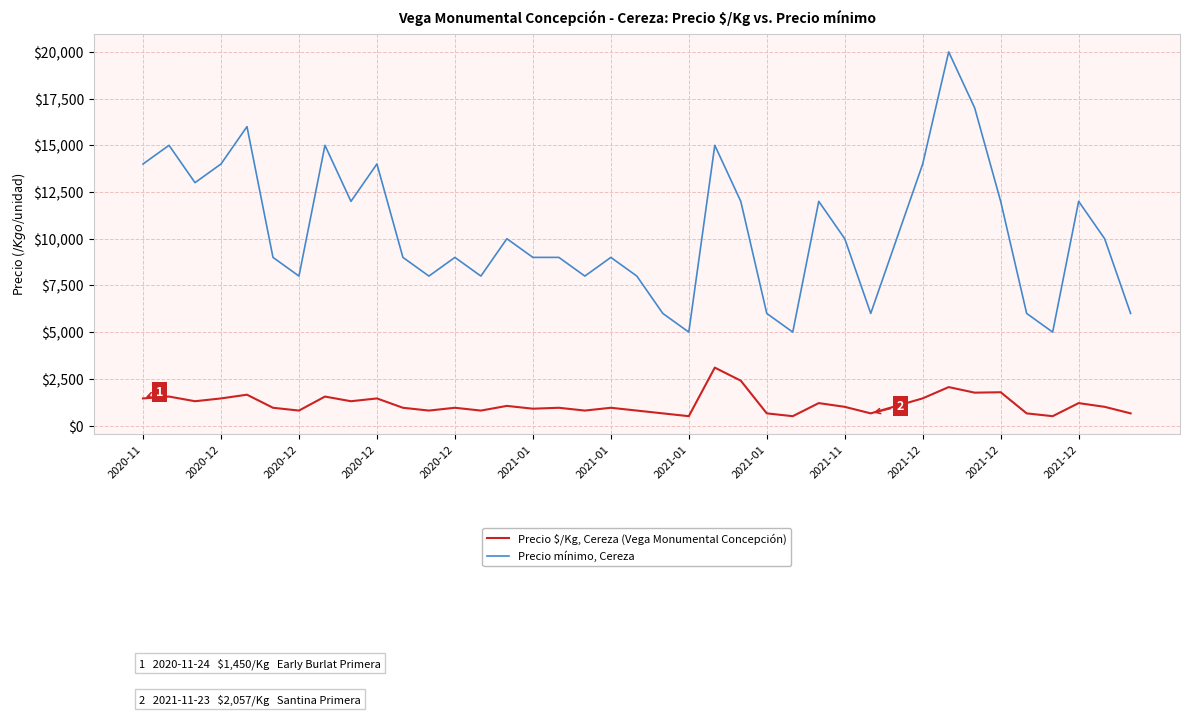

What is the highest value of the Precio mínimo, Cereza series?

20000